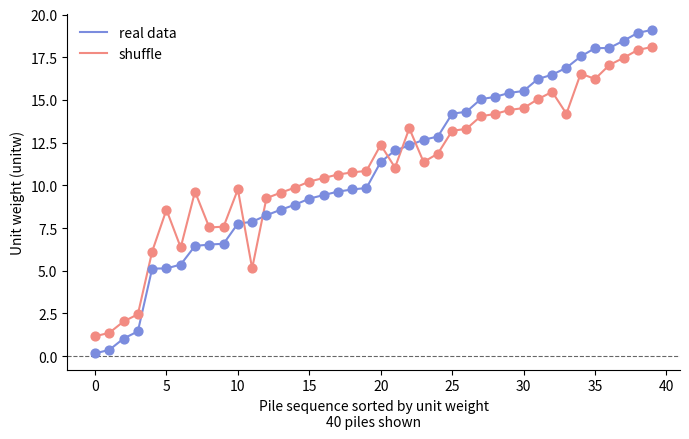

What are all the series names shown in the legend?

real data, shuffle